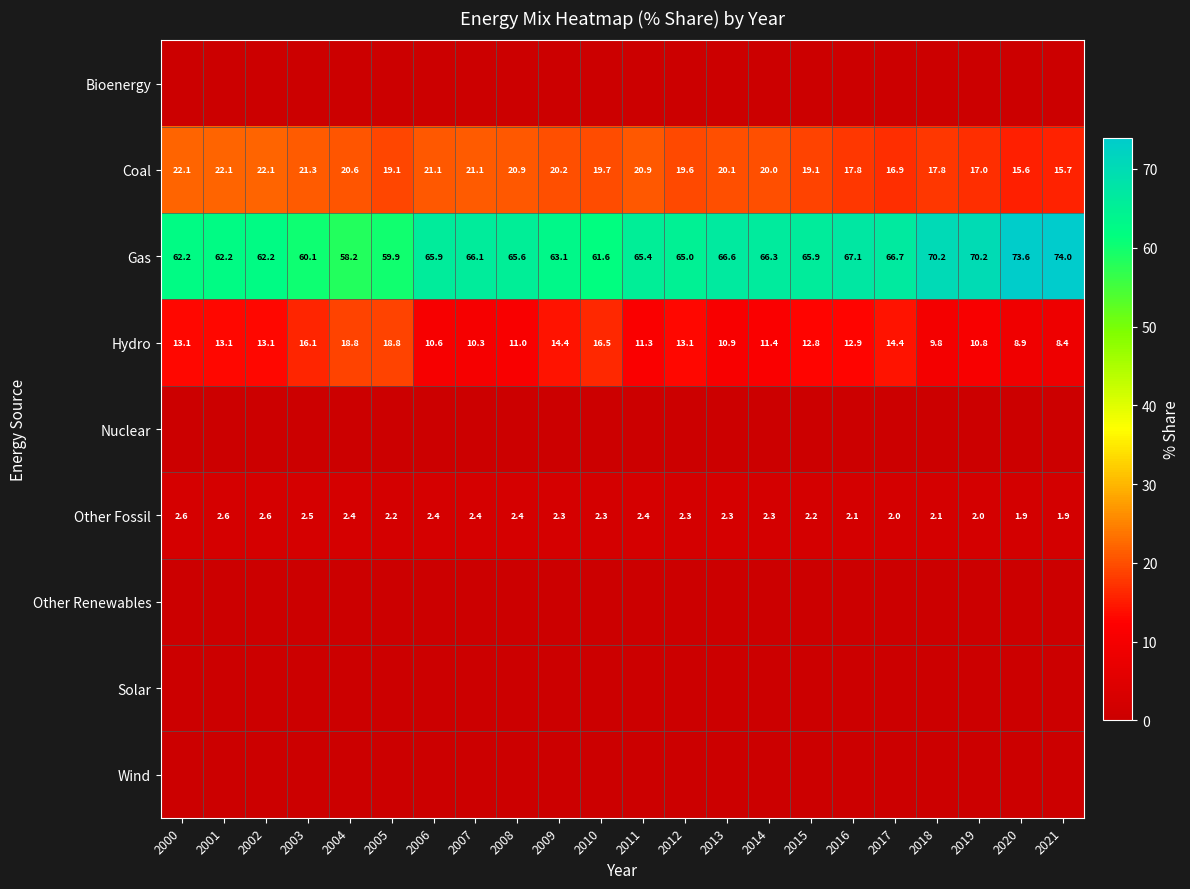

Is it true that Other Fossil equals 3.6 at 2004?

False